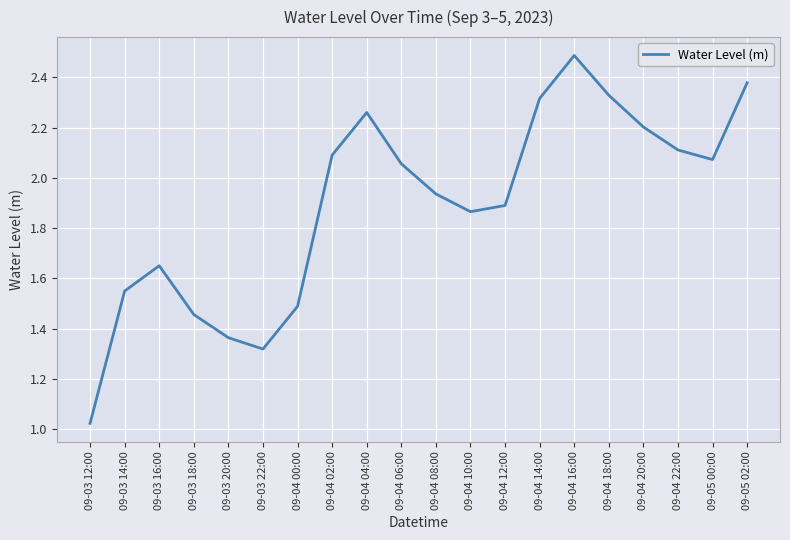

Where does the data first go above 2?

09-04 02:00